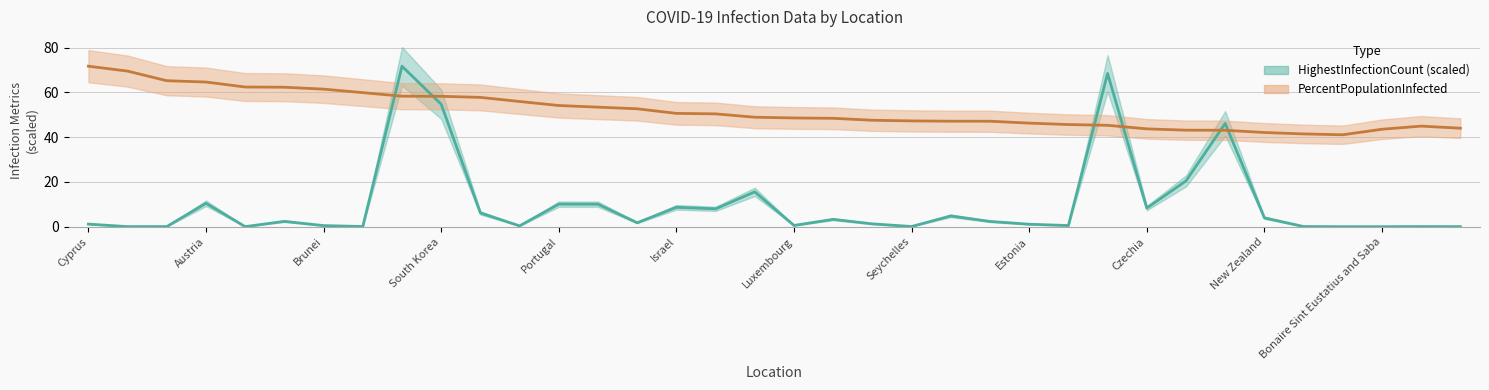

What is the total value across all series at Denmark?

64.0